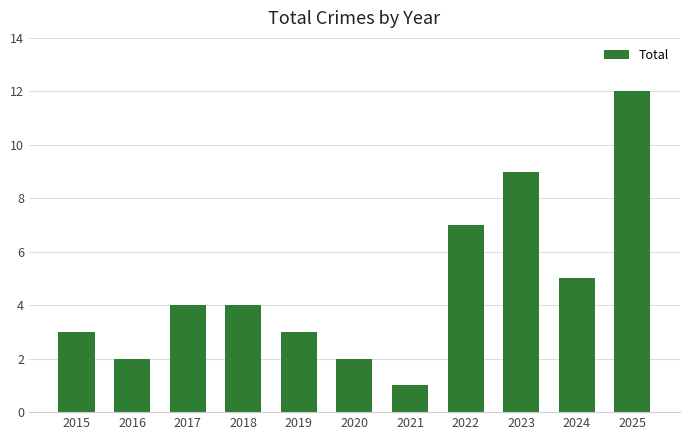

How many categories are shown in the chart?

11